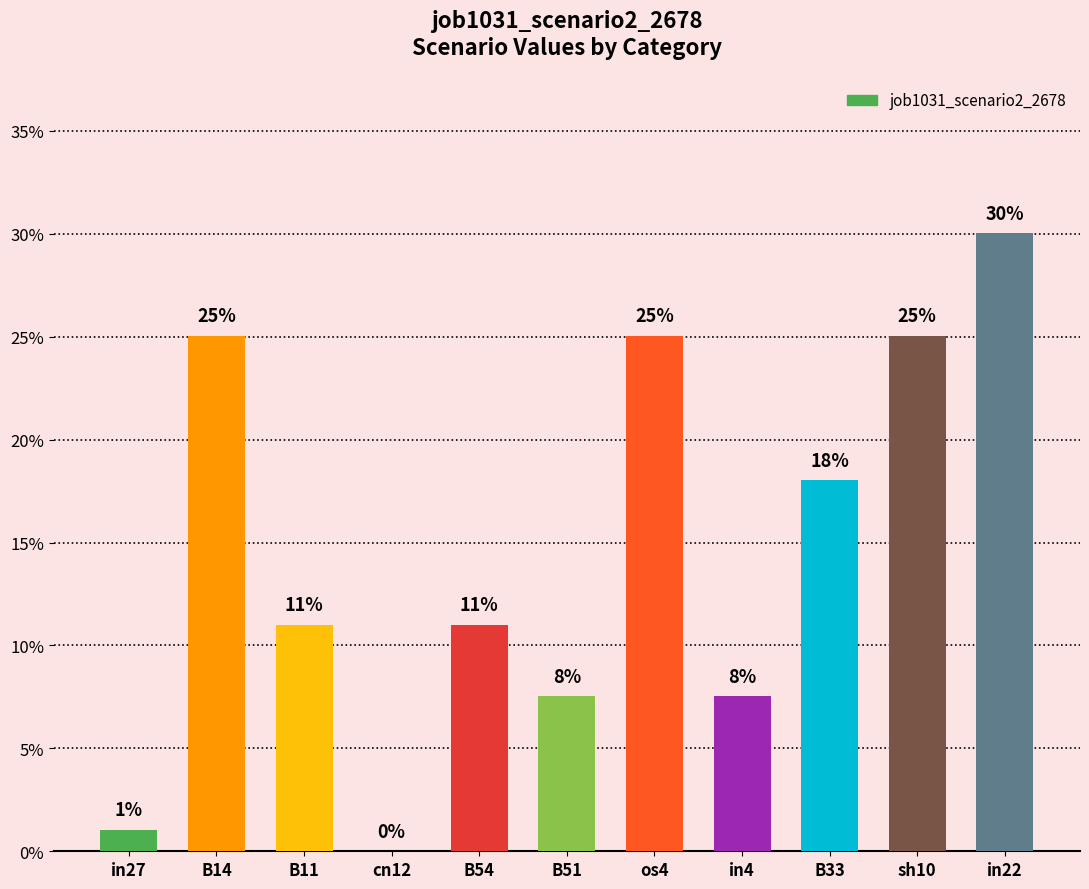

Count the number of data series in this chart.

1